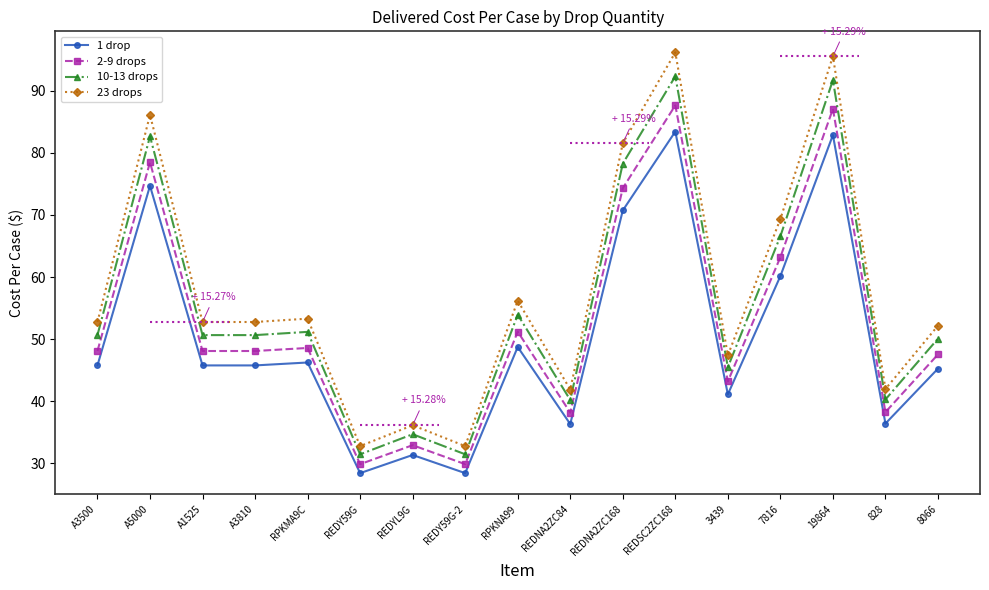

True or false: 2-9 drops has more than 0 interior local peaks.

True